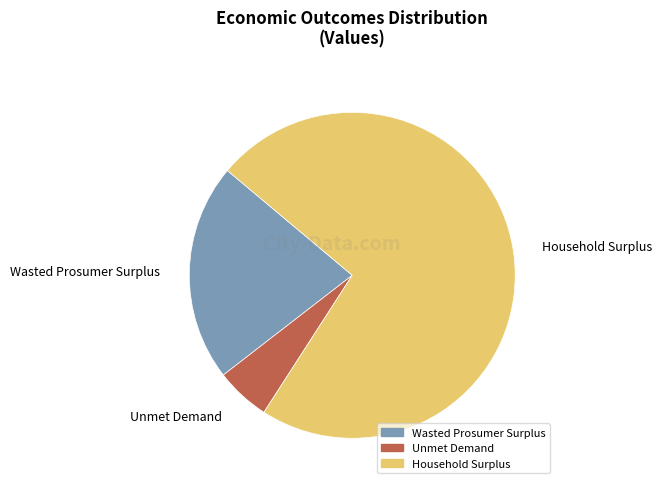

How many segments does this pie chart have?

3